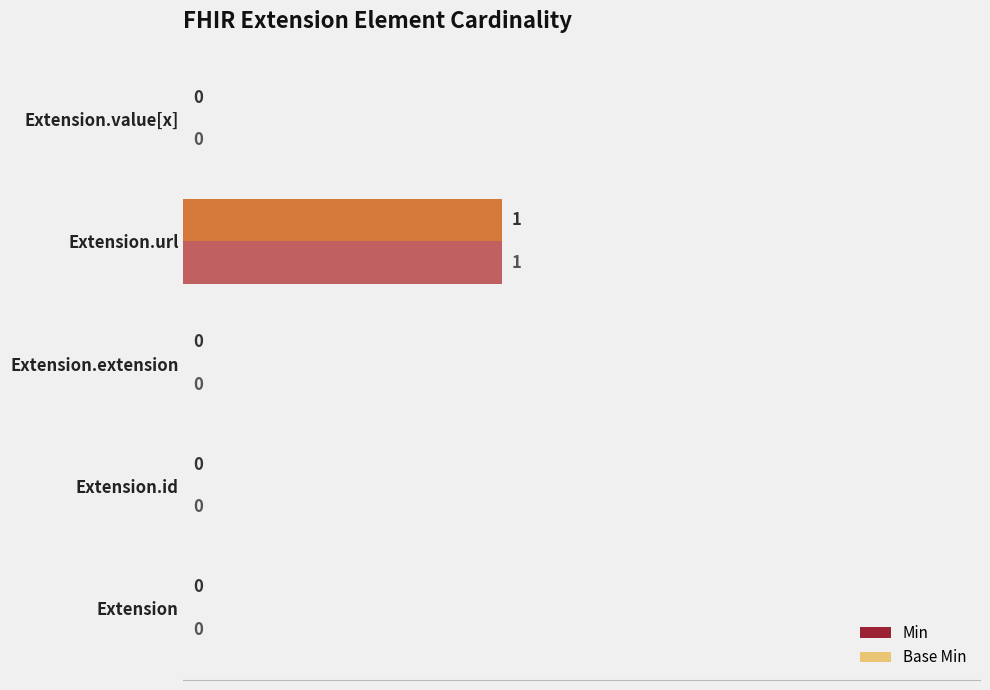

Reading left to right, list all the values displayed in this chart.

Min: 0	0	0	1	0
Base Min: 0	0	0	1	0